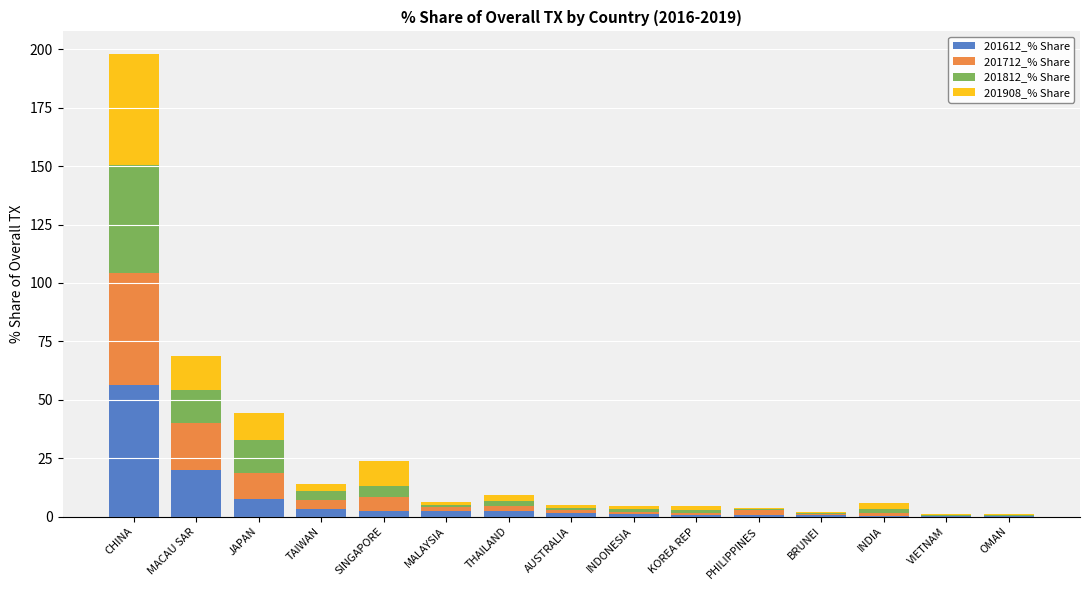

What is the sum of all 201612_% Share values?

99.3